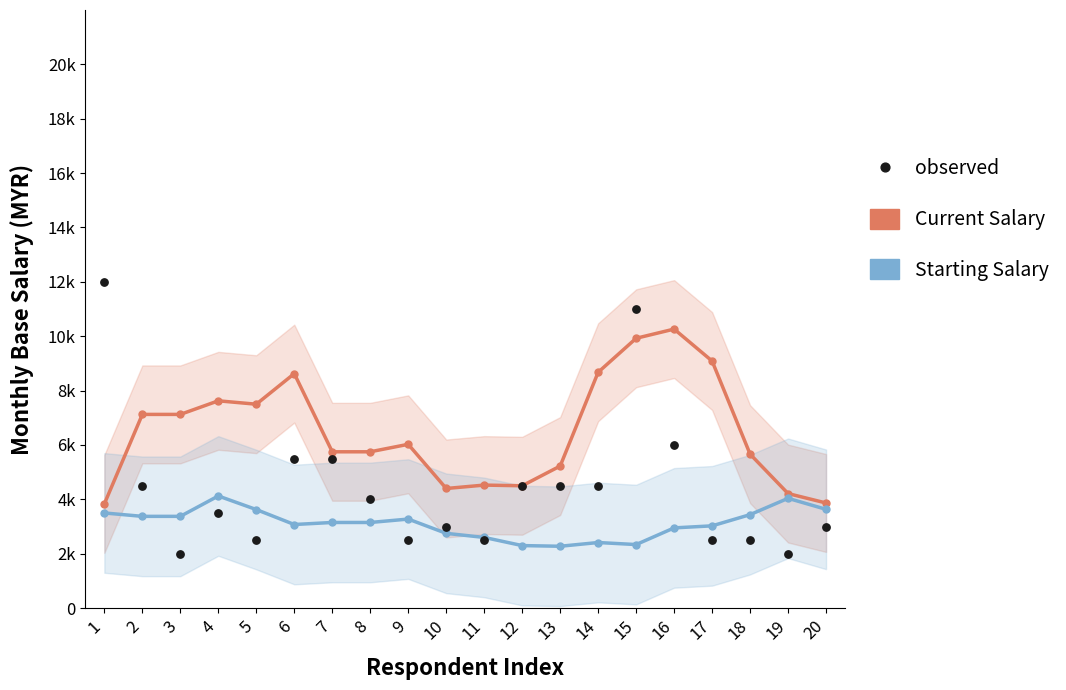

What is the total value across all series at 5?

13625.0